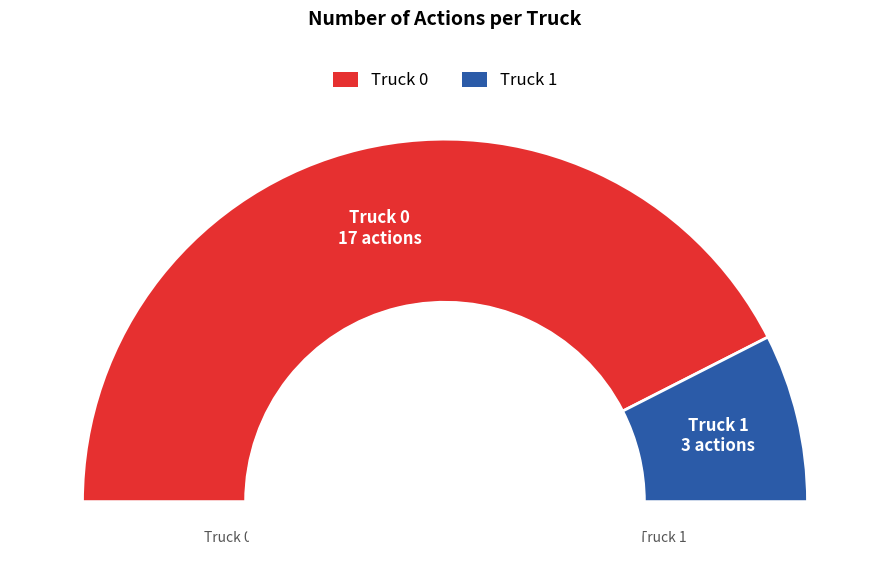

To the nearest percent, what is the difference between the largest and smallest slice percentages?

70%